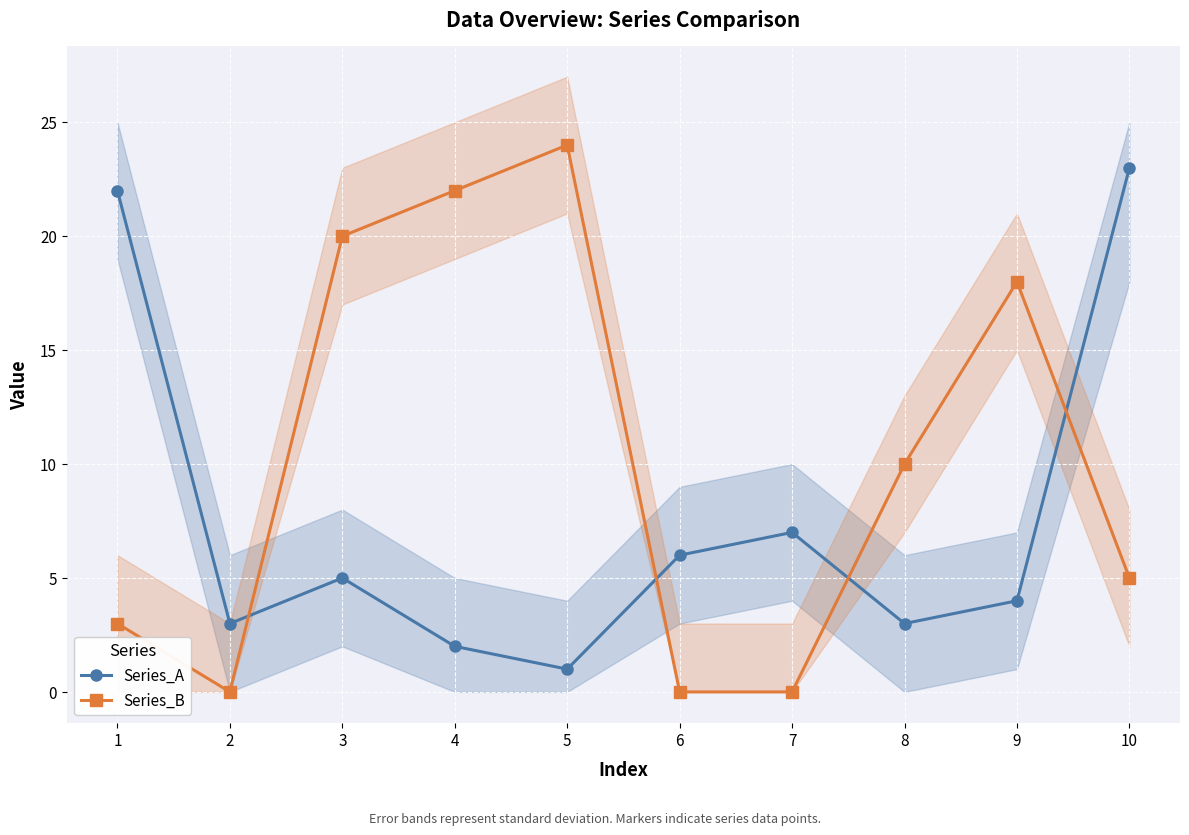

Reading right to left, what are all the values shown in this chart?

Series_A: 10=23	9=4	8=3	7=7	6=6	5=1	4=2	3=5	2=3	1=22
Series_B: 10=5	9=18	8=10	7=0	6=0	5=24	4=22	3=20	2=0	1=3